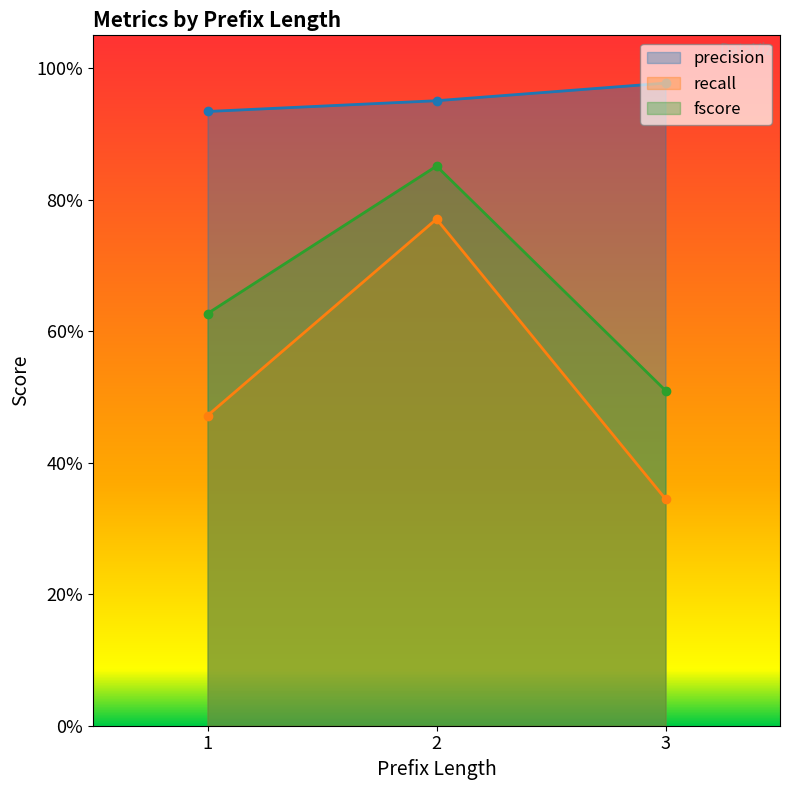

The precision series shows 0.3 at 2. True or false?

False